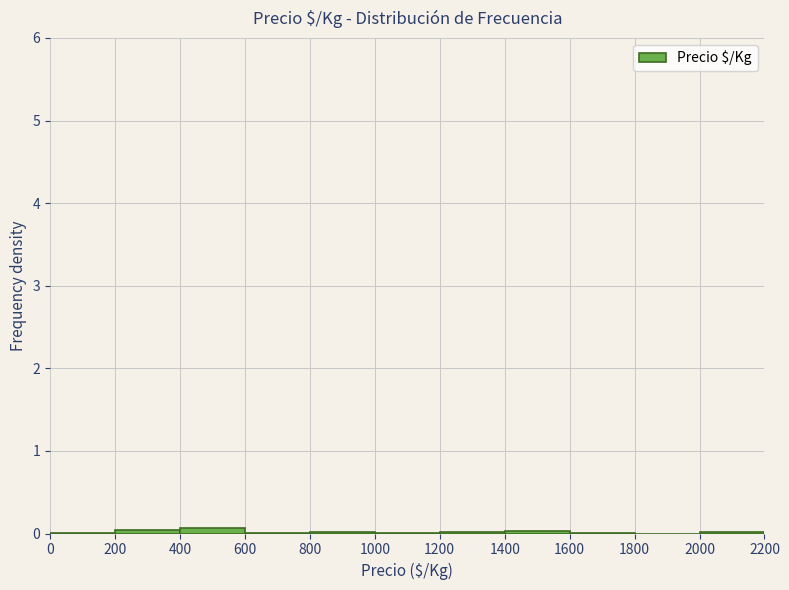

Reading left to right, list every bar in this chart as the range it spans on the x-axis followed by its height. The values are not printed on the chart, so give them approximately, as read against the axis.

0 to 200: under 0.1
200 to 400: under 0.1
400 to 600: under 0.1
600 to 800: under 0.1
800 to 1000: under 0.1
1000 to 1200: under 0.1
1200 to 1400: under 0.1
1400 to 1600: under 0.1
1600 to 1800: under 0.1
1800 to 2000: 0
2000 to 2200: under 0.1